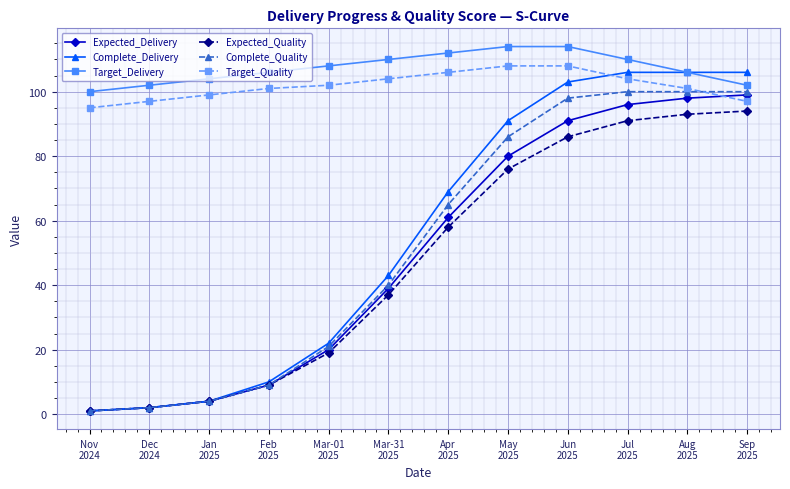

How many lines are shown in the chart?

6